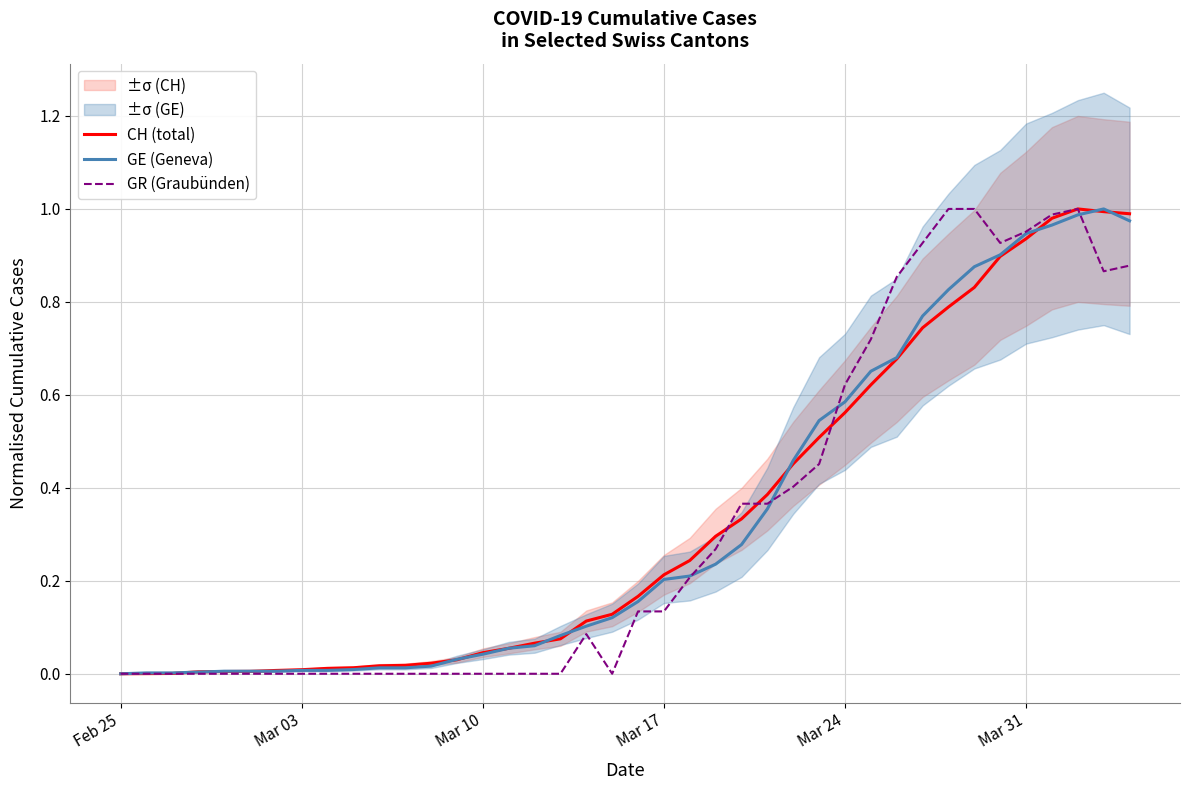

True or false: CH (total) has more than 0 interior local peaks.

True